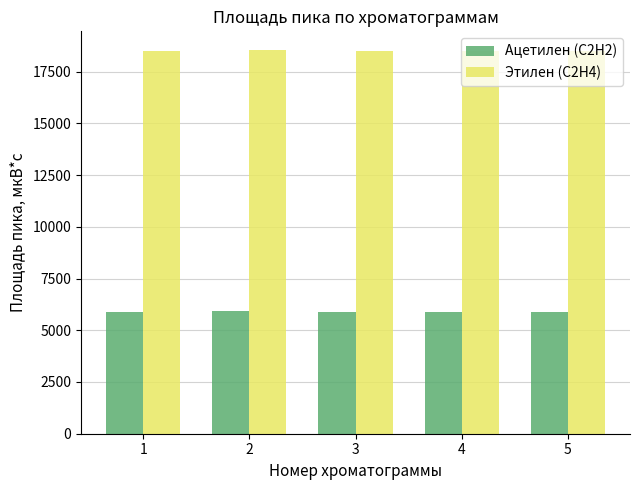

What is the value of the Этилен (C2H4) bar at the 1st from the left?

18516.2